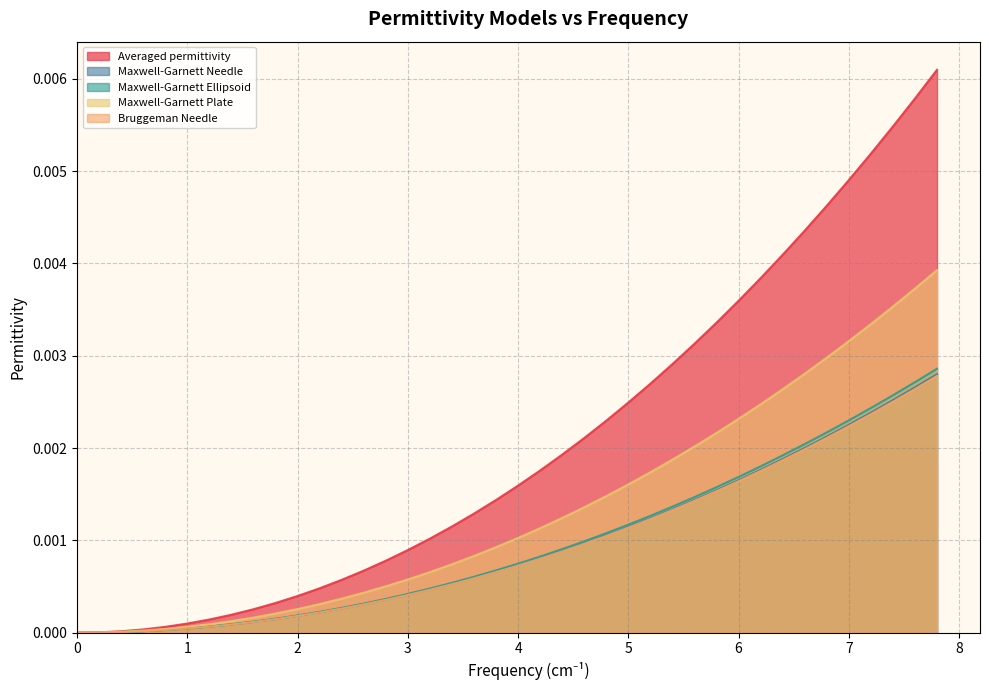

True or false: Bruggeman Needle and Averaged permittivity intersect in this chart.

False